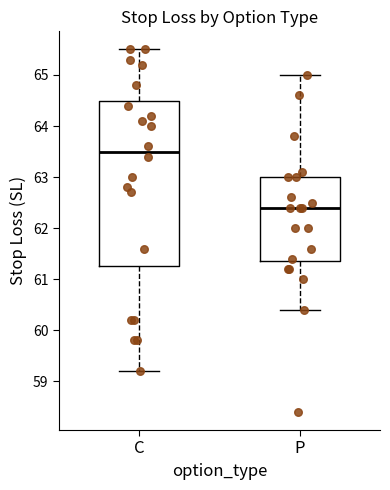

Reading left to right, transcribe this box plot: for each box, give where its median line is, the range the box spans, and where its two whiskers end, as read against the y-axis. The values are not printed on the chart, so give them approximately, as read against the axis.

C: median 63.5, box 61.3 to 64.5, whiskers 59.2 to 65.5
P: median 62.4, box 61.4 to 63.0, whiskers 60.4 to 65.0